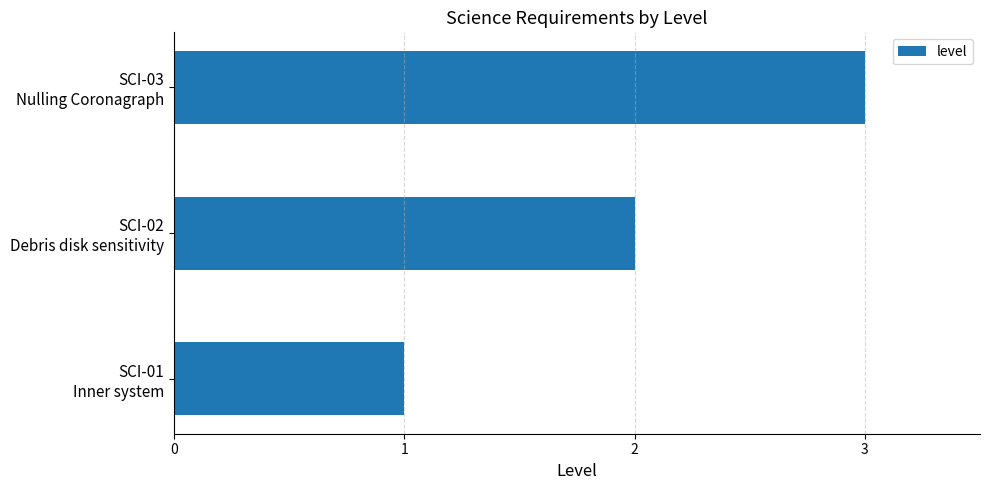

Count the number of categories in the chart.

3